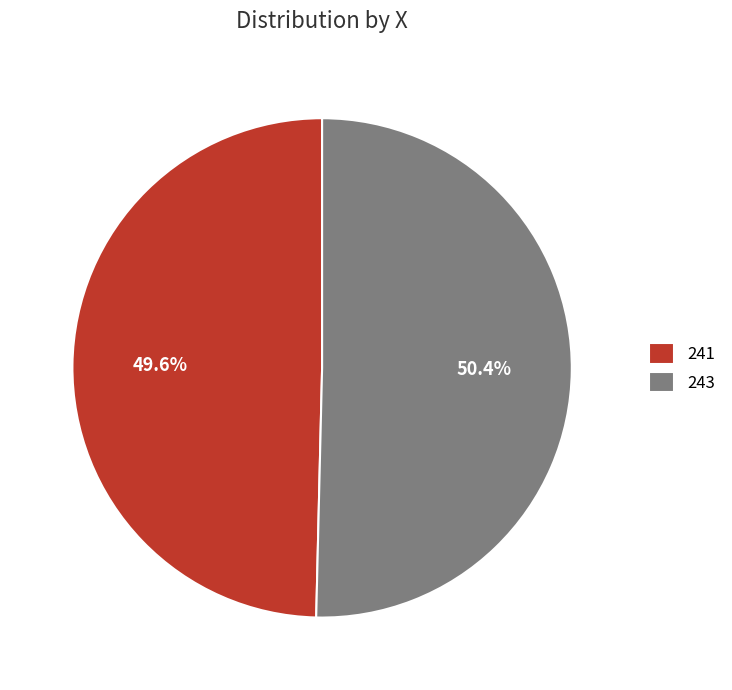

Is there any slice that represents more than half of the pie?

Yes